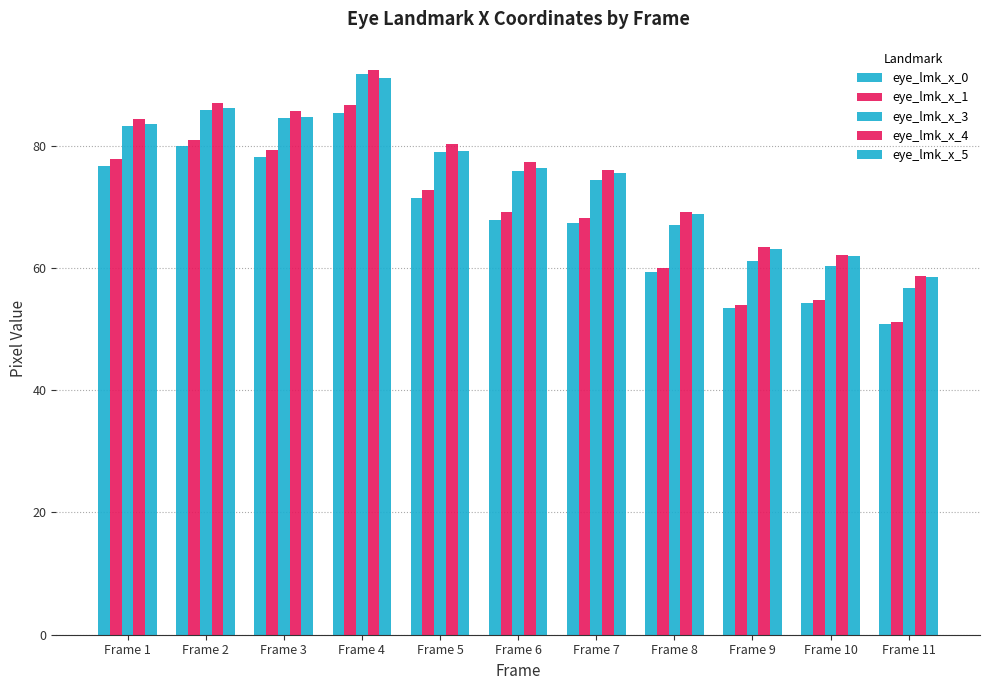

Count the number of categories in the chart.

11